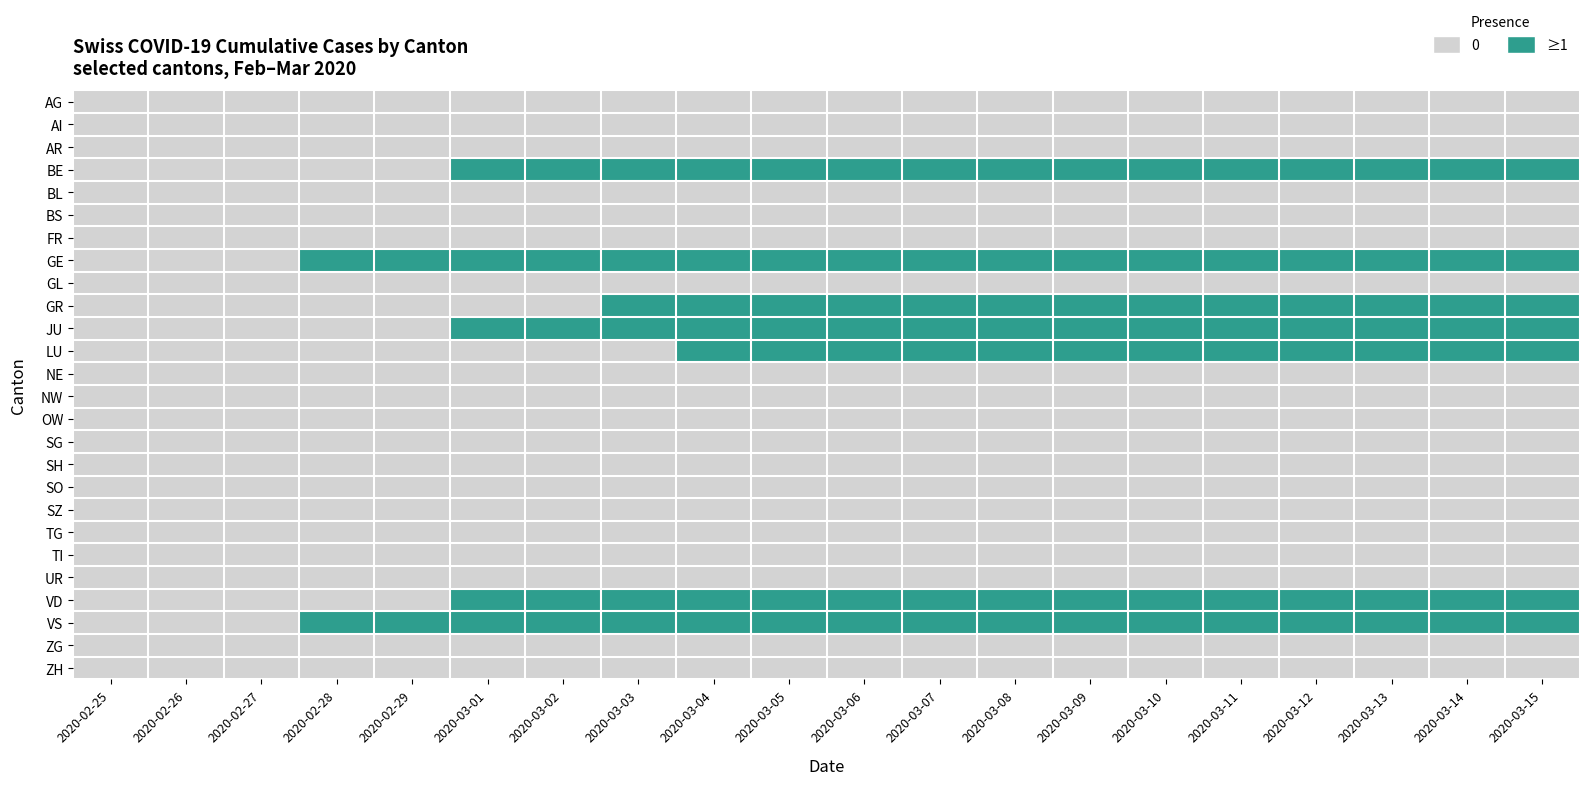

Reading right to left, extract all data points from this chart.

AG: 2020-03-15=0	2020-03-14=0	2020-03-13=0	2020-03-12=0	2020-03-11=0	2020-03-10=0	2020-03-09=0	2020-03-08=0	2020-03-07=0	2020-03-06=0	2020-03-05=0	2020-03-04=0	2020-03-03=0	2020-03-02=0	2020-03-01=0	2020-02-29=0	2020-02-28=0	2020-02-27=0	2020-02-26=0	2020-02-25=0
AI: 2020-03-15=0	2020-03-14=0	2020-03-13=0	2020-03-12=0	2020-03-11=0	2020-03-10=0	2020-03-09=0	2020-03-08=0	2020-03-07=0	2020-03-06=0	2020-03-05=0	2020-03-04=0	2020-03-03=0	2020-03-02=0	2020-03-01=0	2020-02-29=0	2020-02-28=0	2020-02-27=0	2020-02-26=0	2020-02-25=0
AR: 2020-03-15=0	2020-03-14=0	2020-03-13=0	2020-03-12=0	2020-03-11=0	2020-03-10=0	2020-03-09=0	2020-03-08=0	2020-03-07=0	2020-03-06=0	2020-03-05=0	2020-03-04=0	2020-03-03=0	2020-03-02=0	2020-03-01=0	2020-02-29=0	2020-02-28=0	2020-02-27=0	2020-02-26=0	2020-02-25=0
BE: 2020-03-15=1	2020-03-14=1	2020-03-13=1	2020-03-12=1	2020-03-11=1	2020-03-10=1	2020-03-09=1	2020-03-08=1	2020-03-07=1	2020-03-06=1	2020-03-05=1	2020-03-04=1	2020-03-03=1	2020-03-02=1	2020-03-01=1	2020-02-29=0	2020-02-28=0	2020-02-27=0	2020-02-26=0	2020-02-25=0
BL: 2020-03-15=0	2020-03-14=0	2020-03-13=0	2020-03-12=0	2020-03-11=0	2020-03-10=0	2020-03-09=0	2020-03-08=0	2020-03-07=0	2020-03-06=0	2020-03-05=0	2020-03-04=0	2020-03-03=0	2020-03-02=0	2020-03-01=0	2020-02-29=0	2020-02-28=0	2020-02-27=0	2020-02-26=0	2020-02-25=0
BS: 2020-03-15=0	2020-03-14=0	2020-03-13=0	2020-03-12=0	2020-03-11=0	2020-03-10=0	2020-03-09=0	2020-03-08=0	2020-03-07=0	2020-03-06=0	2020-03-05=0	2020-03-04=0	2020-03-03=0	2020-03-02=0	2020-03-01=0	2020-02-29=0	2020-02-28=0	2020-02-27=0	2020-02-26=0	2020-02-25=0
FR: 2020-03-15=0	2020-03-14=0	2020-03-13=0	2020-03-12=0	2020-03-11=0	2020-03-10=0	2020-03-09=0	2020-03-08=0	2020-03-07=0	2020-03-06=0	2020-03-05=0	2020-03-04=0	2020-03-03=0	2020-03-02=0	2020-03-01=0	2020-02-29=0	2020-02-28=0	2020-02-27=0	2020-02-26=0	2020-02-25=0
GE: 2020-03-15=1	2020-03-14=1	2020-03-13=1	2020-03-12=1	2020-03-11=1	2020-03-10=1	2020-03-09=1	2020-03-08=1	2020-03-07=1	2020-03-06=1	2020-03-05=1	2020-03-04=1	2020-03-03=1	2020-03-02=1	2020-03-01=1	2020-02-29=1	2020-02-28=1	2020-02-27=0	2020-02-26=0	2020-02-25=0
GL: 2020-03-15=0	2020-03-14=0	2020-03-13=0	2020-03-12=0	2020-03-11=0	2020-03-10=0	2020-03-09=0	2020-03-08=0	2020-03-07=0	2020-03-06=0	2020-03-05=0	2020-03-04=0	2020-03-03=0	2020-03-02=0	2020-03-01=0	2020-02-29=0	2020-02-28=0	2020-02-27=0	2020-02-26=0	2020-02-25=0
GR: 2020-03-15=1	2020-03-14=1	2020-03-13=1	2020-03-12=1	2020-03-11=1	2020-03-10=1	2020-03-09=1	2020-03-08=1	2020-03-07=1	2020-03-06=1	2020-03-05=1	2020-03-04=1	2020-03-03=1	2020-03-02=0	2020-03-01=0	2020-02-29=0	2020-02-28=0	2020-02-27=0	2020-02-26=0	2020-02-25=0
JU: 2020-03-15=1	2020-03-14=1	2020-03-13=1	2020-03-12=1	2020-03-11=1	2020-03-10=1	2020-03-09=1	2020-03-08=1	2020-03-07=1	2020-03-06=1	2020-03-05=1	2020-03-04=1	2020-03-03=1	2020-03-02=1	2020-03-01=1	2020-02-29=0	2020-02-28=0	2020-02-27=0	2020-02-26=0	2020-02-25=0
LU: 2020-03-15=1	2020-03-14=1	2020-03-13=1	2020-03-12=1	2020-03-11=1	2020-03-10=1	2020-03-09=1	2020-03-08=1	2020-03-07=1	2020-03-06=1	2020-03-05=1	2020-03-04=1	2020-03-03=0	2020-03-02=0	2020-03-01=0	2020-02-29=0	2020-02-28=0	2020-02-27=0	2020-02-26=0	2020-02-25=0
NE: 2020-03-15=0	2020-03-14=0	2020-03-13=0	2020-03-12=0	2020-03-11=0	2020-03-10=0	2020-03-09=0	2020-03-08=0	2020-03-07=0	2020-03-06=0	2020-03-05=0	2020-03-04=0	2020-03-03=0	2020-03-02=0	2020-03-01=0	2020-02-29=0	2020-02-28=0	2020-02-27=0	2020-02-26=0	2020-02-25=0
NW: 2020-03-15=0	2020-03-14=0	2020-03-13=0	2020-03-12=0	2020-03-11=0	2020-03-10=0	2020-03-09=0	2020-03-08=0	2020-03-07=0	2020-03-06=0	2020-03-05=0	2020-03-04=0	2020-03-03=0	2020-03-02=0	2020-03-01=0	2020-02-29=0	2020-02-28=0	2020-02-27=0	2020-02-26=0	2020-02-25=0
OW: 2020-03-15=0	2020-03-14=0	2020-03-13=0	2020-03-12=0	2020-03-11=0	2020-03-10=0	2020-03-09=0	2020-03-08=0	2020-03-07=0	2020-03-06=0	2020-03-05=0	2020-03-04=0	2020-03-03=0	2020-03-02=0	2020-03-01=0	2020-02-29=0	2020-02-28=0	2020-02-27=0	2020-02-26=0	2020-02-25=0
SG: 2020-03-15=0	2020-03-14=0	2020-03-13=0	2020-03-12=0	2020-03-11=0	2020-03-10=0	2020-03-09=0	2020-03-08=0	2020-03-07=0	2020-03-06=0	2020-03-05=0	2020-03-04=0	2020-03-03=0	2020-03-02=0	2020-03-01=0	2020-02-29=0	2020-02-28=0	2020-02-27=0	2020-02-26=0	2020-02-25=0
SH: 2020-03-15=0	2020-03-14=0	2020-03-13=0	2020-03-12=0	2020-03-11=0	2020-03-10=0	2020-03-09=0	2020-03-08=0	2020-03-07=0	2020-03-06=0	2020-03-05=0	2020-03-04=0	2020-03-03=0	2020-03-02=0	2020-03-01=0	2020-02-29=0	2020-02-28=0	2020-02-27=0	2020-02-26=0	2020-02-25=0
SO: 2020-03-15=0	2020-03-14=0	2020-03-13=0	2020-03-12=0	2020-03-11=0	2020-03-10=0	2020-03-09=0	2020-03-08=0	2020-03-07=0	2020-03-06=0	2020-03-05=0	2020-03-04=0	2020-03-03=0	2020-03-02=0	2020-03-01=0	2020-02-29=0	2020-02-28=0	2020-02-27=0	2020-02-26=0	2020-02-25=0
SZ: 2020-03-15=0	2020-03-14=0	2020-03-13=0	2020-03-12=0	2020-03-11=0	2020-03-10=0	2020-03-09=0	2020-03-08=0	2020-03-07=0	2020-03-06=0	2020-03-05=0	2020-03-04=0	2020-03-03=0	2020-03-02=0	2020-03-01=0	2020-02-29=0	2020-02-28=0	2020-02-27=0	2020-02-26=0	2020-02-25=0
TG: 2020-03-15=0	2020-03-14=0	2020-03-13=0	2020-03-12=0	2020-03-11=0	2020-03-10=0	2020-03-09=0	2020-03-08=0	2020-03-07=0	2020-03-06=0	2020-03-05=0	2020-03-04=0	2020-03-03=0	2020-03-02=0	2020-03-01=0	2020-02-29=0	2020-02-28=0	2020-02-27=0	2020-02-26=0	2020-02-25=0
TI: 2020-03-15=0	2020-03-14=0	2020-03-13=0	2020-03-12=0	2020-03-11=0	2020-03-10=0	2020-03-09=0	2020-03-08=0	2020-03-07=0	2020-03-06=0	2020-03-05=0	2020-03-04=0	2020-03-03=0	2020-03-02=0	2020-03-01=0	2020-02-29=0	2020-02-28=0	2020-02-27=0	2020-02-26=0	2020-02-25=0
UR: 2020-03-15=0	2020-03-14=0	2020-03-13=0	2020-03-12=0	2020-03-11=0	2020-03-10=0	2020-03-09=0	2020-03-08=0	2020-03-07=0	2020-03-06=0	2020-03-05=0	2020-03-04=0	2020-03-03=0	2020-03-02=0	2020-03-01=0	2020-02-29=0	2020-02-28=0	2020-02-27=0	2020-02-26=0	2020-02-25=0
VD: 2020-03-15=1	2020-03-14=1	2020-03-13=1	2020-03-12=1	2020-03-11=1	2020-03-10=1	2020-03-09=1	2020-03-08=1	2020-03-07=1	2020-03-06=1	2020-03-05=1	2020-03-04=1	2020-03-03=1	2020-03-02=1	2020-03-01=1	2020-02-29=0	2020-02-28=0	2020-02-27=0	2020-02-26=0	2020-02-25=0
VS: 2020-03-15=1	2020-03-14=1	2020-03-13=1	2020-03-12=1	2020-03-11=1	2020-03-10=1	2020-03-09=1	2020-03-08=1	2020-03-07=1	2020-03-06=1	2020-03-05=1	2020-03-04=1	2020-03-03=1	2020-03-02=1	2020-03-01=1	2020-02-29=1	2020-02-28=1	2020-02-27=0	2020-02-26=0	2020-02-25=0
ZG: 2020-03-15=0	2020-03-14=0	2020-03-13=0	2020-03-12=0	2020-03-11=0	2020-03-10=0	2020-03-09=0	2020-03-08=0	2020-03-07=0	2020-03-06=0	2020-03-05=0	2020-03-04=0	2020-03-03=0	2020-03-02=0	2020-03-01=0	2020-02-29=0	2020-02-28=0	2020-02-27=0	2020-02-26=0	2020-02-25=0
ZH: 2020-03-15=0	2020-03-14=0	2020-03-13=0	2020-03-12=0	2020-03-11=0	2020-03-10=0	2020-03-09=0	2020-03-08=0	2020-03-07=0	2020-03-06=0	2020-03-05=0	2020-03-04=0	2020-03-03=0	2020-03-02=0	2020-03-01=0	2020-02-29=0	2020-02-28=0	2020-02-27=0	2020-02-26=0	2020-02-25=0